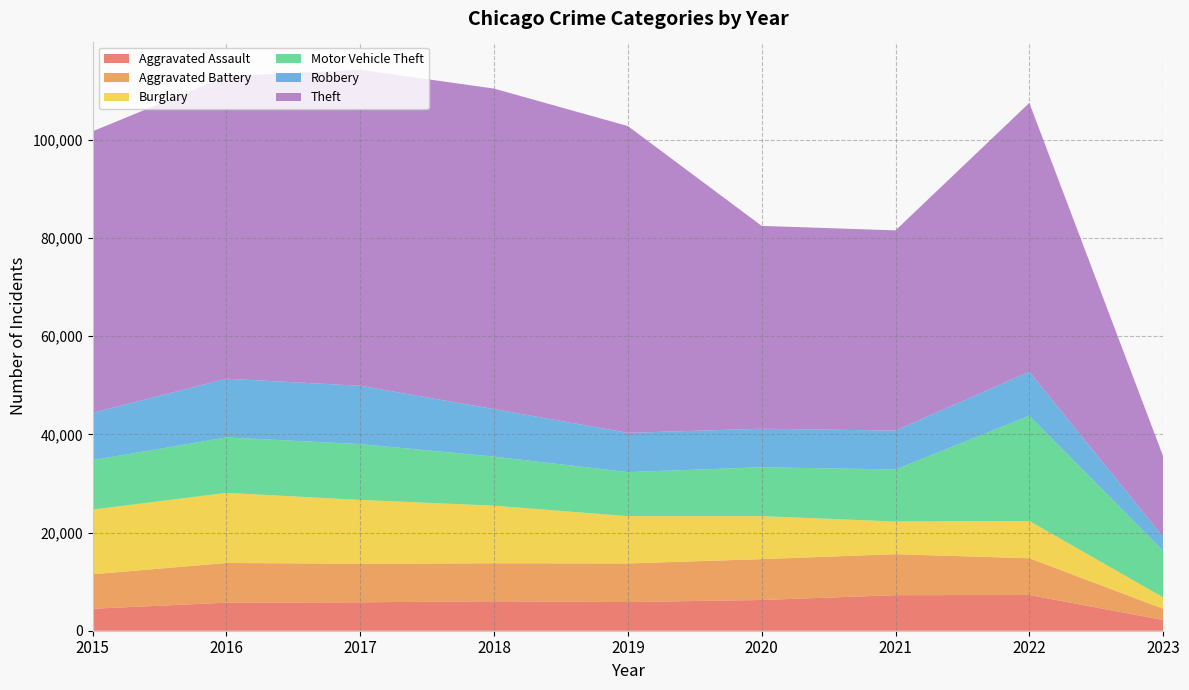

Reading right to left, extract all data points from this chart.

Aggravated Assault: 2023=2178	2022=7275	2021=7243	2020=6263	2019=5841	2018=6001	2017=5793	2016=5712	2015=4480
Aggravated Battery: 2023=2296	2022=7487	2021=8348	2020=8319	2019=7857	2018=7734	2017=7845	2016=8085	2015=7018
Burglary: 2023=2326	2022=7595	2021=6658	2020=8757	2019=9639	2018=11746	2017=13001	2016=14289	2015=13184
Motor Vehicle Theft: 2023=9460	2022=21435	2021=10598	2020=9957	2019=8977	2018=9985	2017=11380	2016=11286	2015=10068
Robbery: 2023=2887	2022=8969	2021=7918	2020=7855	2019=7994	2018=9680	2017=11880	2016=11960	2015=9638
Theft: 2023=16409	2022=54757	2021=40789	2020=41315	2019=62491	2018=65286	2017=64381	2016=61619	2015=57350